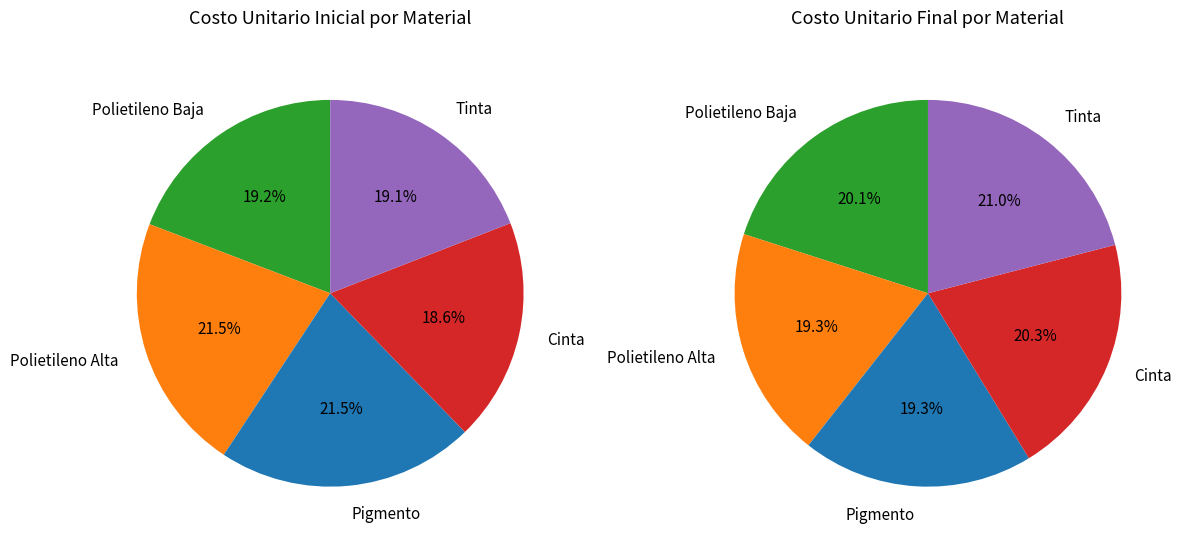

How many slices are in this pie chart?

5